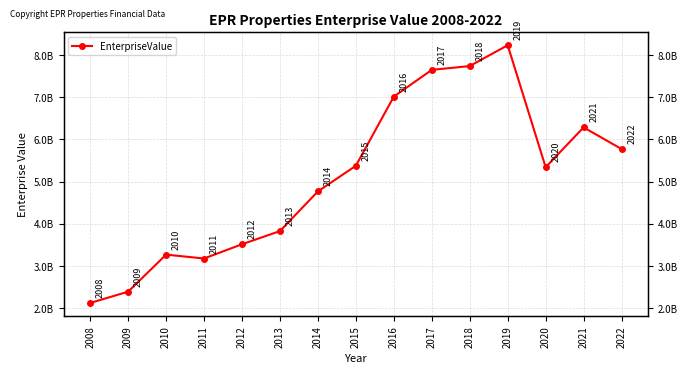

What is the value of the 7th point from the left?

4768268720.0